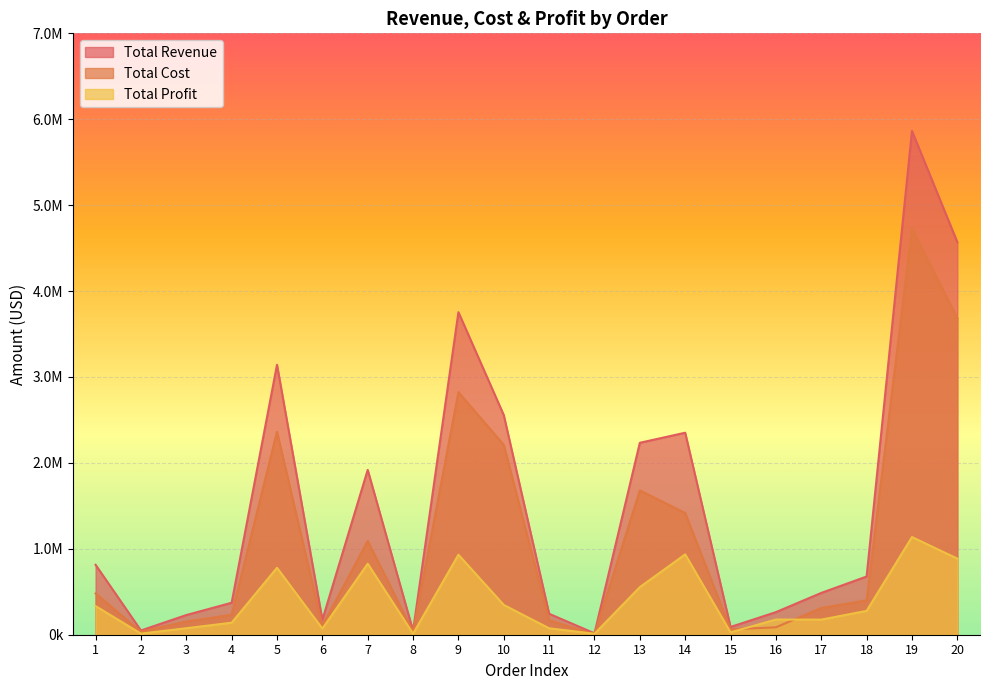

Reading left to right, list all the values displayed in this chart.

Total Revenue: 813899.0	49150.4	228946.2	372198.2	3142205.5	173471.6	1918769.6	46080.9	3754340.9	2556231.5	243964.0	16392.0	2234026.6	2351261.6	90393.4	262927.7	486577.6	677555.9	5864146.0	4569540.6
Total Cost: 480383.2	36454.6	153386.8	232434.4	2362943.1	102387.2	1092402.1	34177.9	2823269.7	2209656.7	169160.0	5376.0	1679991.2	1416188.7	62677.0	86231.0	310736.2	399910.1	4727264.8	3683644.3
Total Profit: 333515.8	12695.9	75559.5	139763.9	779262.5	71084.4	826367.5	11903.0	931071.1	346574.8	74804.1	11016.0	554035.4	935072.9	27716.4	176696.6	175841.5	277645.7	1136881.2	885896.2